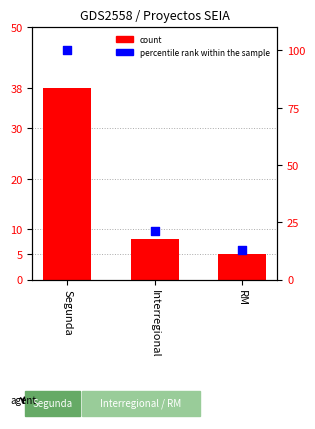

What are all the series names shown in the legend?

count, percentile rank within the sample